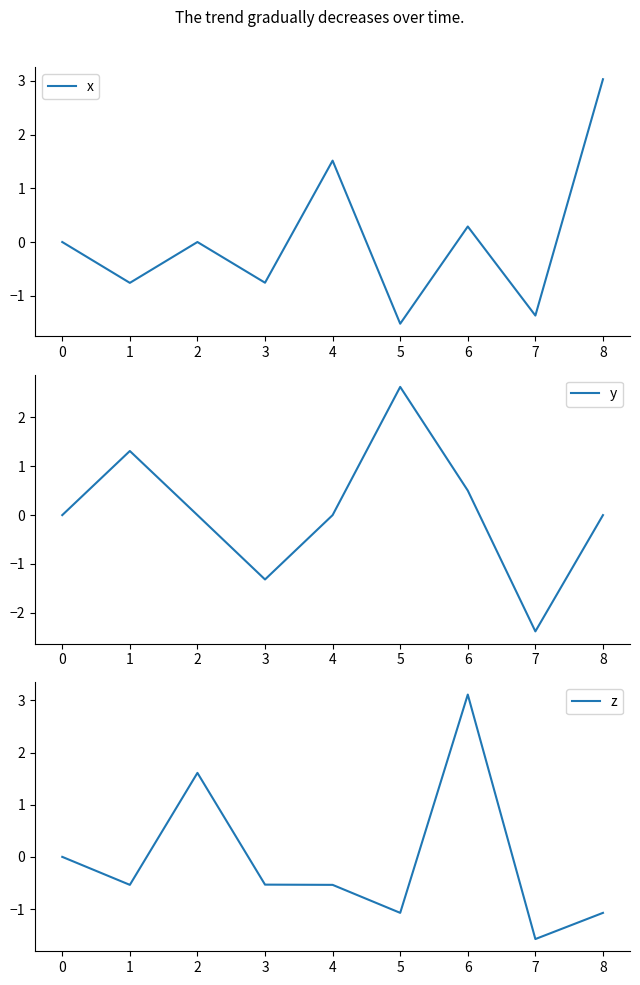

What is the maximum value for x?

3.0